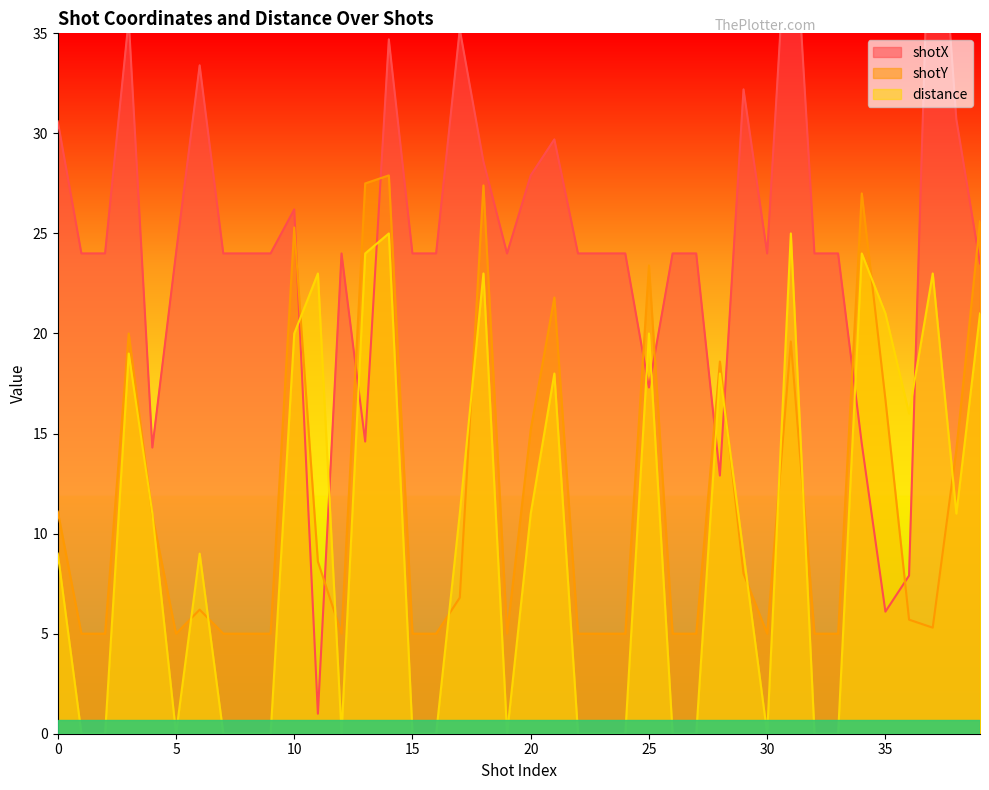

How many values in distance are above zero?

22